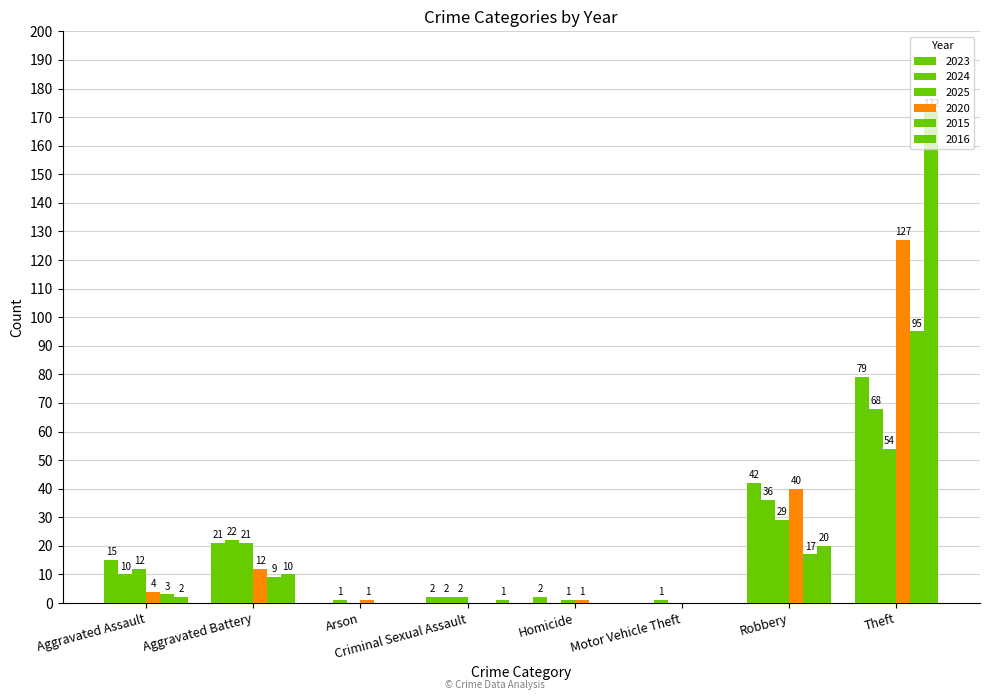

How many groups of bars are there?

8